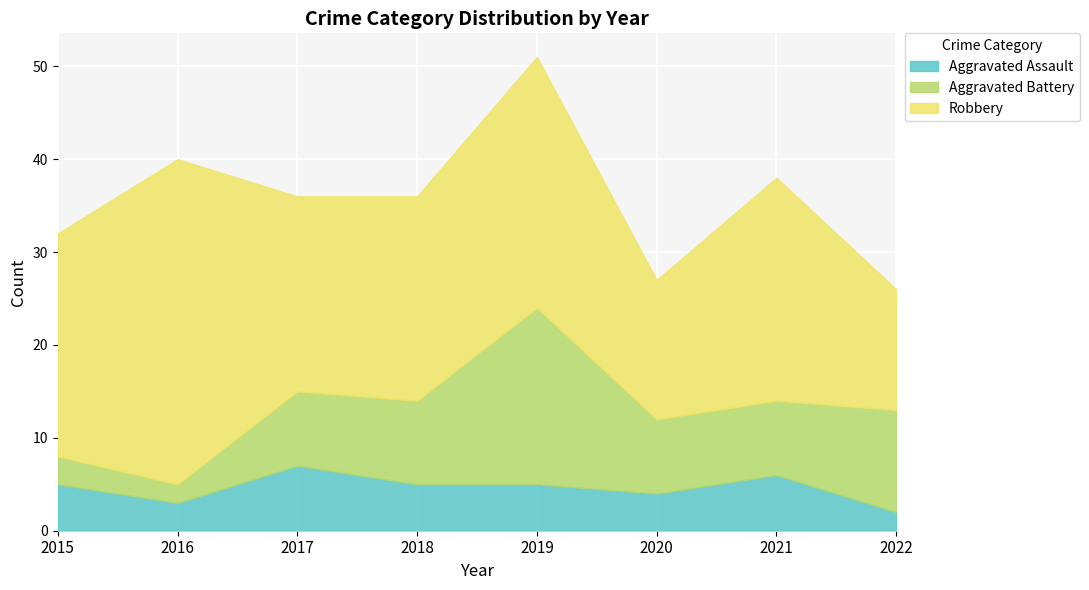

What is the sum of all Robbery values?

181